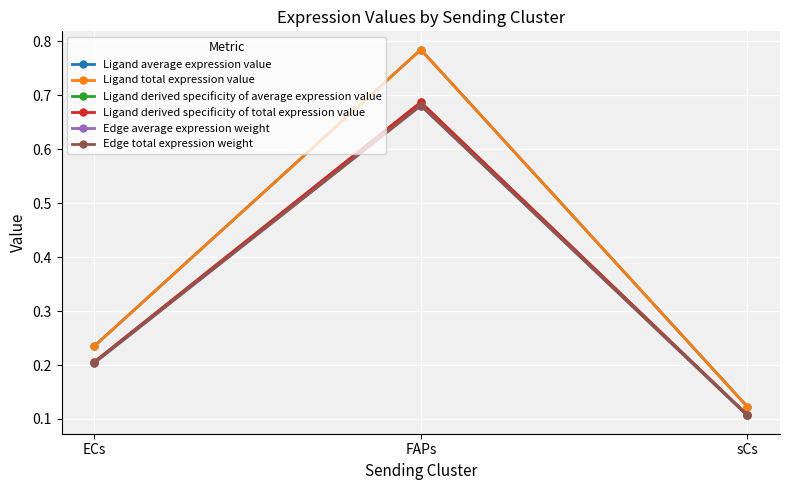

Does the chart have visible grid lines?

Yes